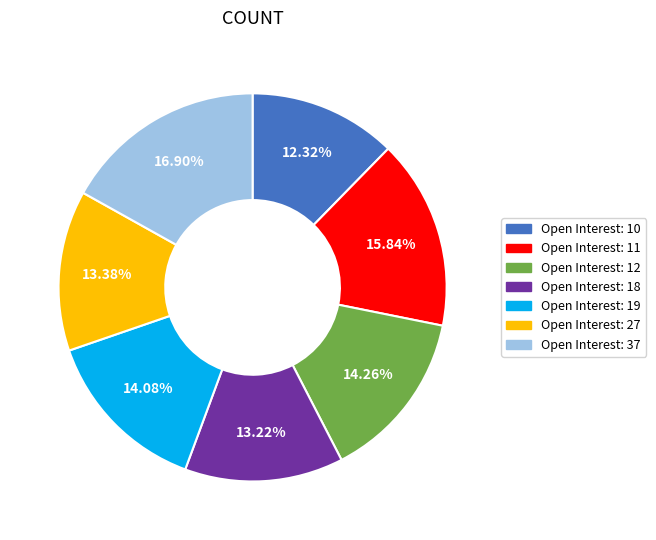

Does any single category account for the majority?

No